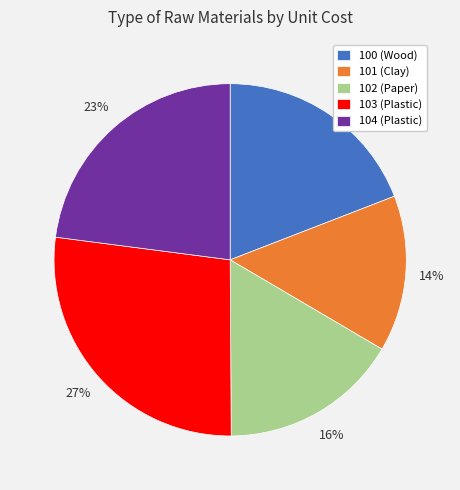

Is the sum of 103 (Plastic) and 101 (Clay) greater than half?

No